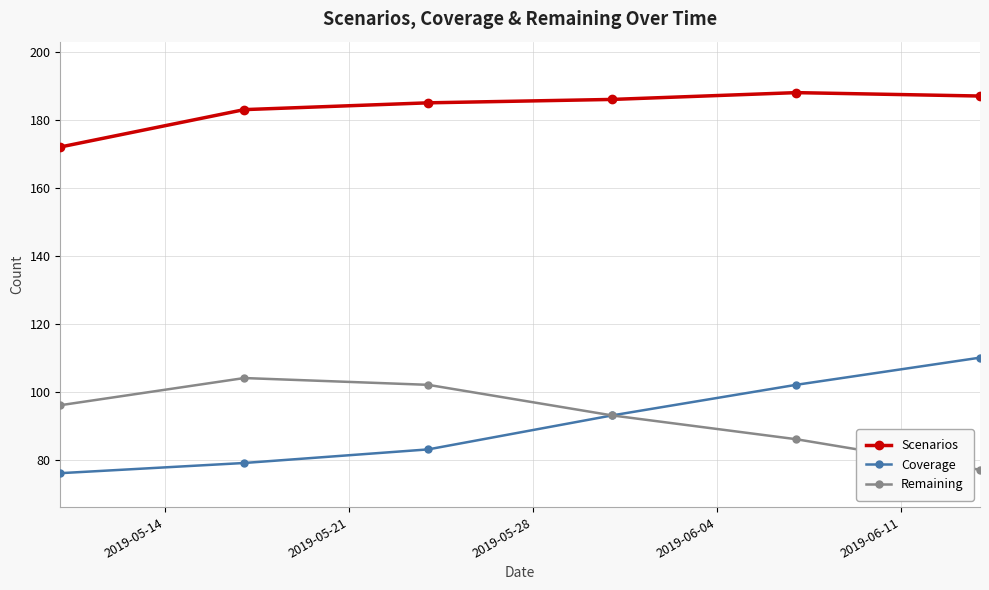

How many series are shown in this chart?

3